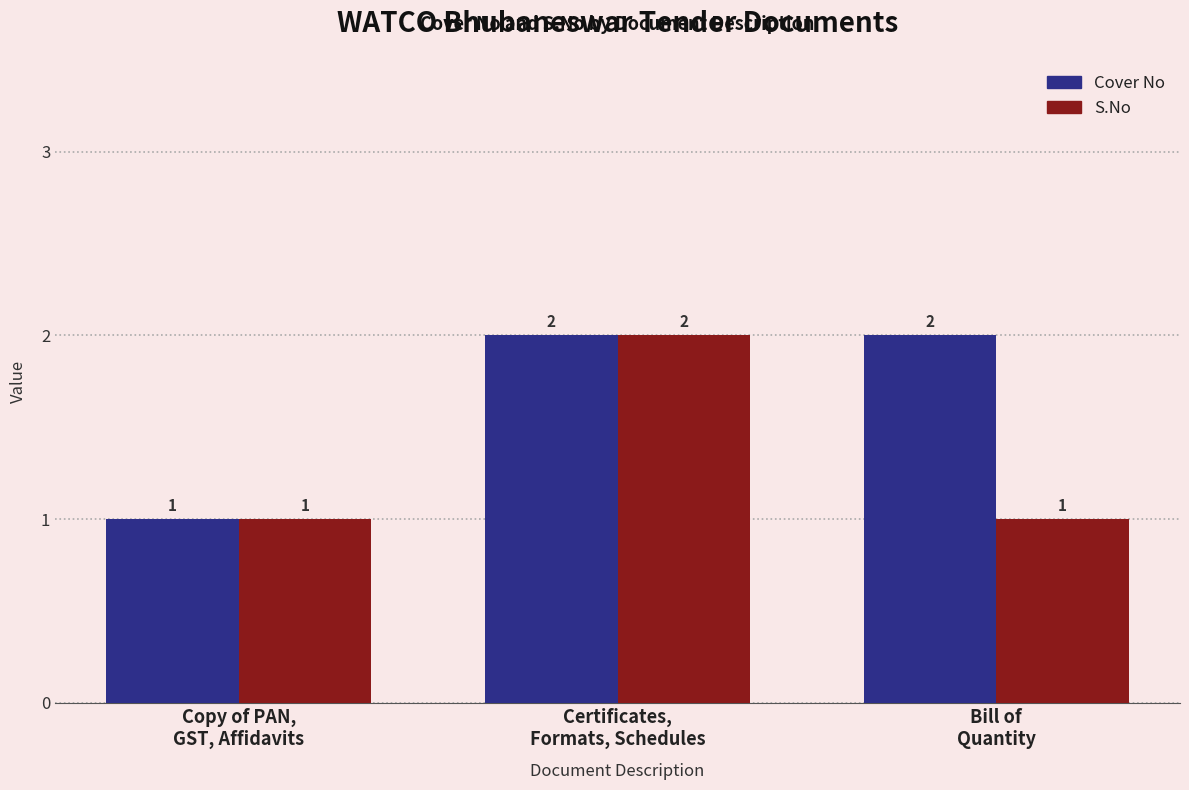

How many Cover No values are between 1 and 2?

3